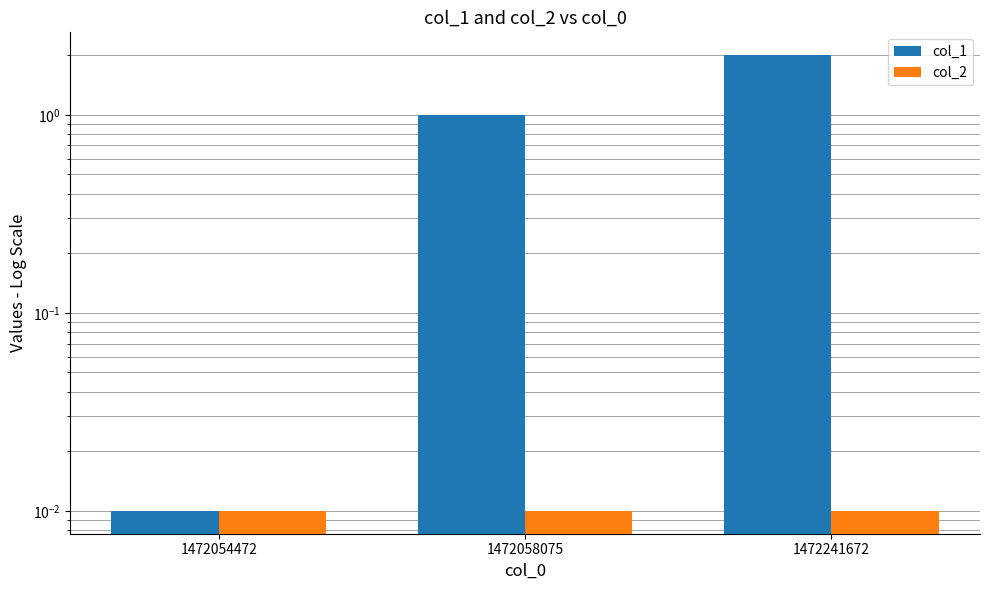

Is the value of col_2 at 1472054472 greater than the value of col_1 at 1472058075?

No